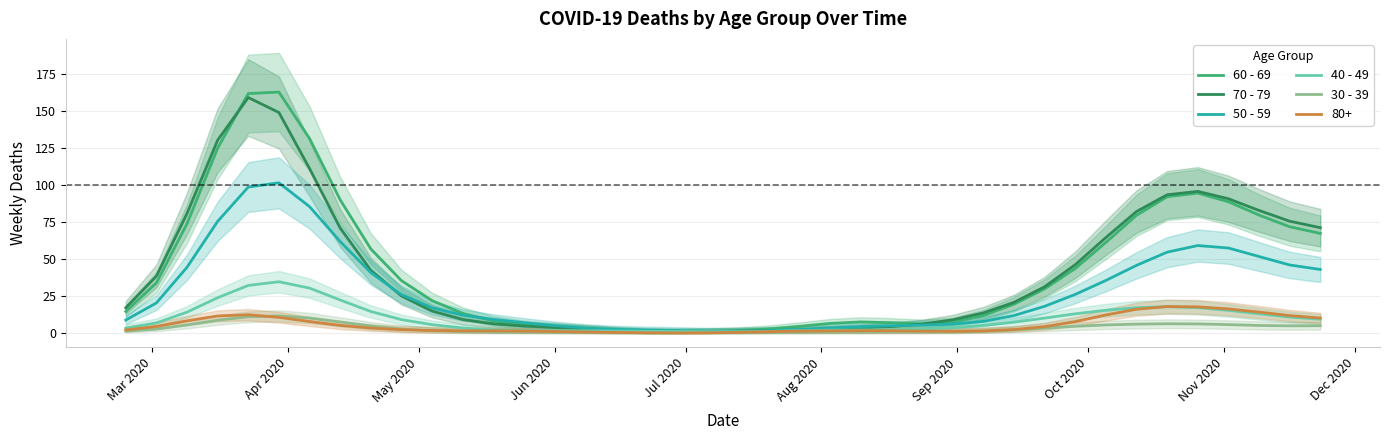

What is the maximum value for 40 - 49?

34.7